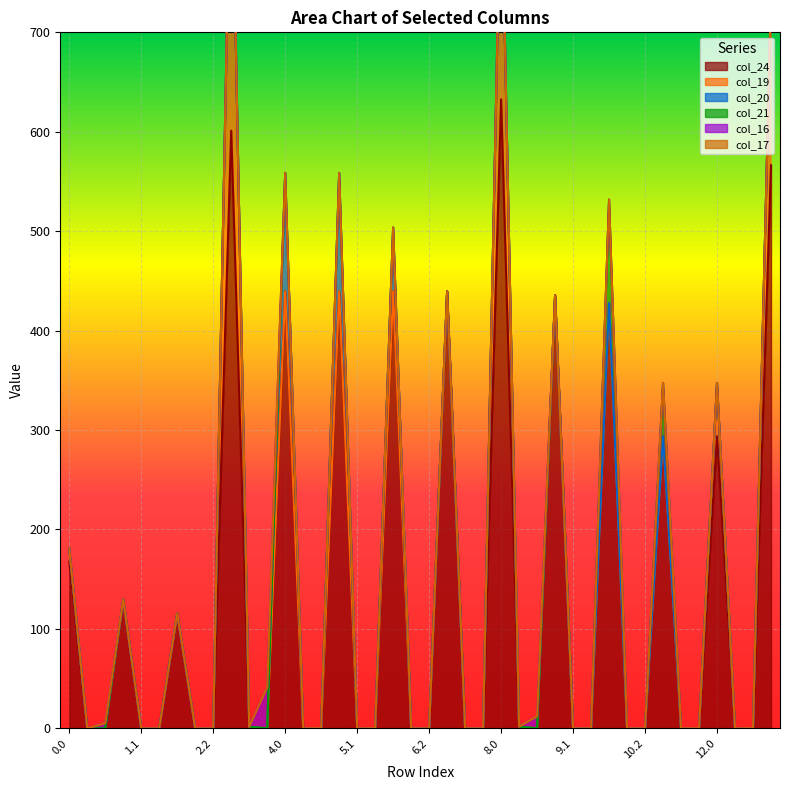

Reading left to right, what are all the values shown in this chart?

col_24: 0.0=167.6	0.1=0.0	0.2=0.0	1.0=129.8	1.1=0.0	1.2=0.0	2.0=115.5	2.1=0.0	2.2=0.0	3.0=601.1	3.1=1.5	3.2=0.0	4.0=439.5	4.1=0.0	4.2=0.0	5.0=439.5	5.1=0.0	5.2=0.0	6.0=439.5	6.1=0.0	6.2=0.0	7.0=439.5	7.1=0.0	7.2=0.0	8.0=632.6	8.1=1.7	8.2=0.0	9.0=435.6	9.1=0.0	9.2=0.0	10.0=427.7	10.1=0.0	10.2=0.0	11.0=293.7	11.1=0.0	11.2=0.0	12.0=293.7	12.1=0.0	12.2=0.0	13.0=566.3
col_17: 0.0=0.0	0.1=0.0	0.2=0.0	1.0=0.0	1.1=0.0	1.2=0.0	2.0=0.0	2.1=0.0	2.2=0.0	3.0=0.0	3.1=0.0	3.2=0.0	4.0=0.0	4.1=0.0	4.2=0.0	5.0=0.0	5.1=0.0	5.2=0.0	6.0=0.0	6.1=0.0	6.2=0.0	7.0=0.0	7.1=0.0	7.2=0.0	8.0=0.0	8.1=0.0	8.2=0.0	9.0=0.0	9.1=0.0	9.2=0.0	10.0=0.0	10.1=0.0	10.2=0.0	11.0=0.0	11.1=0.0	11.2=0.0	12.0=0.0	12.1=0.0	12.2=0.0	13.0=0.0
col_20: 0.0=0.0	0.1=0.0	0.2=0.0	1.0=0.0	1.1=0.0	1.2=0.0	2.0=0.0	2.1=0.0	2.2=0.0	3.0=0.0	3.1=0.0	3.2=0.0	4.0=119.0	4.1=0.0	4.2=0.0	5.0=119.0	5.1=0.0	5.2=0.0	6.0=64.1	6.1=0.0	6.2=0.0	7.0=0.0	7.1=0.0	7.2=0.0	8.0=0.0	8.1=0.0	8.2=0.0	9.0=0.0	9.1=0.0	9.2=0.0	10.0=0.0	10.1=0.0	10.2=0.0	11.0=0.0	11.1=0.0	11.2=0.0	12.0=0.0	12.1=0.0	12.2=0.0	13.0=0.0
col_19: 0.0=13.2	0.1=0.0	0.2=0.0	1.0=0.0	1.1=0.0	1.2=0.0	2.0=0.0	2.1=0.0	2.2=0.0	3.0=324.0	3.1=0.0	3.2=0.0	4.0=0.0	4.1=0.0	4.2=0.0	5.0=0.0	5.1=0.0	5.2=0.0	6.0=0.0	6.1=0.0	6.2=0.0	7.0=0.0	7.1=0.0	7.2=0.0	8.0=244.4	8.1=0.0	8.2=0.0	9.0=0.0	9.1=0.0	9.2=0.0	10.0=0.0	10.1=0.0	10.2=0.0	11.0=0.0	11.1=0.0	11.2=0.0	12.0=53.6	12.1=0.0	12.2=0.0	13.0=172.0
col_21: 0.0=0.0	0.1=0.0	0.2=0.0	1.0=0.0	1.1=0.0	1.2=0.0	2.0=0.0	2.1=0.0	2.2=0.0	3.0=0.0	3.1=0.0	3.2=0.0	4.0=0.0	4.1=0.0	4.2=0.0	5.0=0.0	5.1=0.0	5.2=0.0	6.0=0.0	6.1=0.0	6.2=0.0	7.0=0.0	7.1=0.0	7.2=0.0	8.0=0.0	8.1=0.0	8.2=0.0	9.0=0.0	9.1=0.0	9.2=0.0	10.0=104.0	10.1=0.0	10.2=0.0	11.0=53.6	11.1=0.0	11.2=0.0	12.0=0.0	12.1=0.0	12.2=0.0	13.0=0.0
col_16: 0.0=0.0	0.1=0.0	0.2=5.2	1.0=0.0	1.1=0.0	1.2=0.0	2.0=0.0	2.1=0.0	2.2=0.0	3.0=0.0	3.1=0.0	3.2=41.2	4.0=0.0	4.1=0.0	4.2=0.2	5.0=0.0	5.1=0.0	5.2=0.2	6.0=0.0	6.1=0.0	6.2=0.0	7.0=0.0	7.1=0.0	7.2=0.0	8.0=0.0	8.1=0.0	8.2=12.2	9.0=0.0	9.1=0.0	9.2=0.0	10.0=0.0	10.1=0.0	10.2=0.0	11.0=0.0	11.1=0.0	11.2=0.2	12.0=0.0	12.1=0.0	12.2=0.2	13.0=0.0